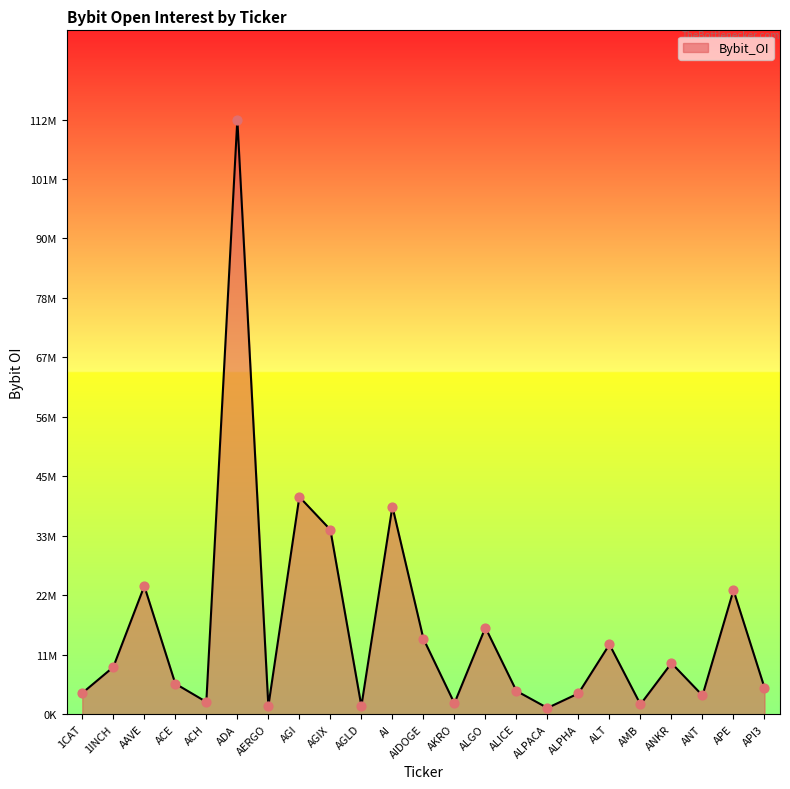

Between ALPHA and AGIX, which is larger?

AGIX